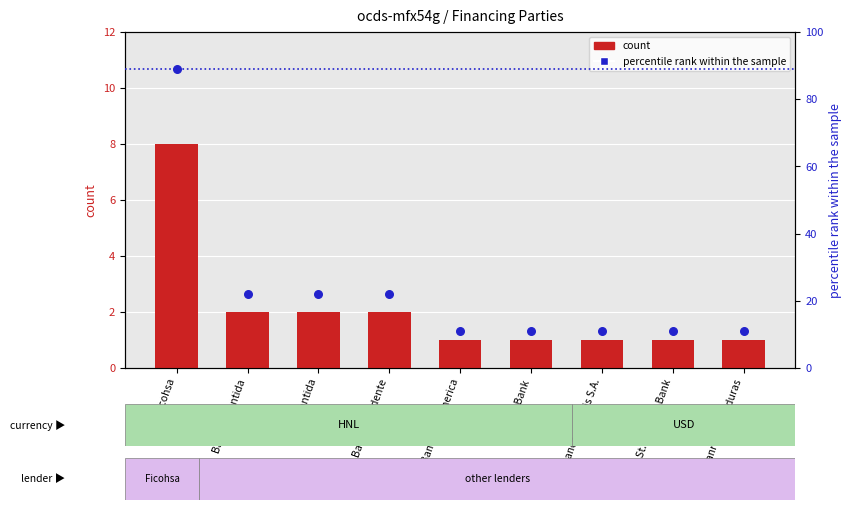

At which category is the sum across all series the highest?

Banco Ficohsa